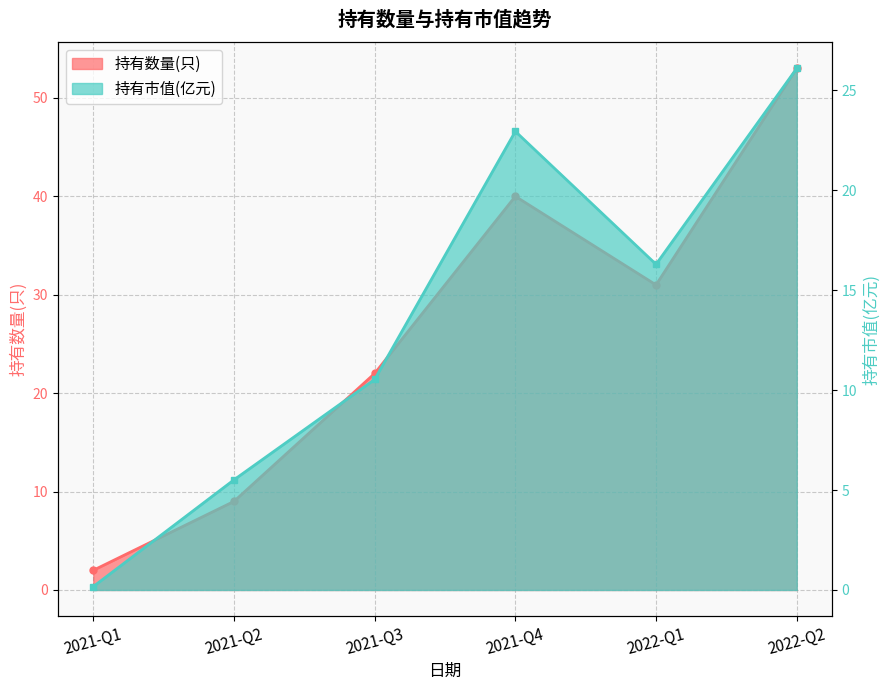

Is it true that 持有数量(只) equals 2.0 at 2021-Q1?

True